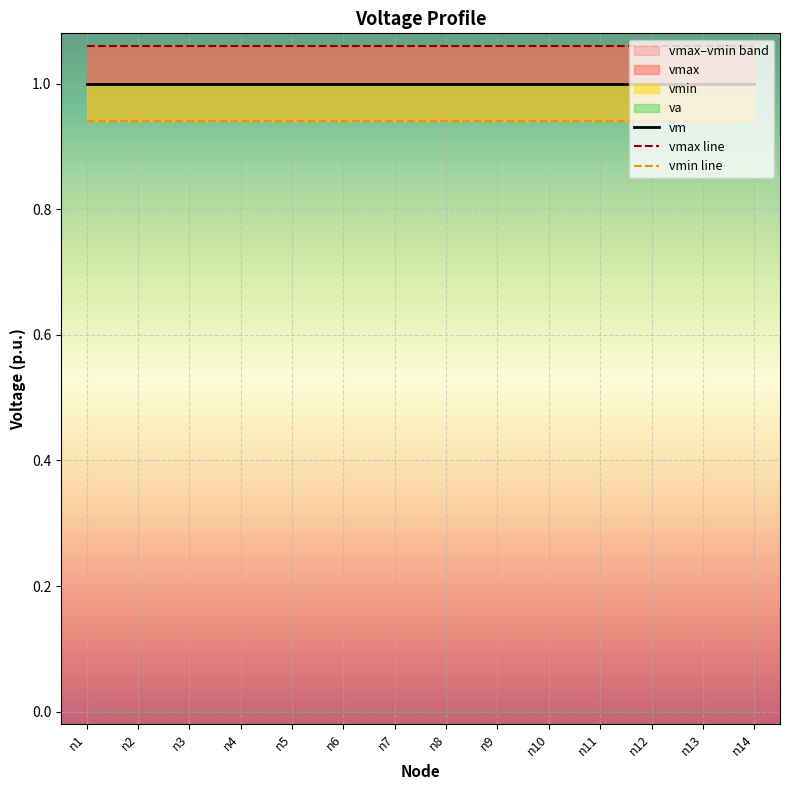

True or false: vm and vmax line cross at least once.

False